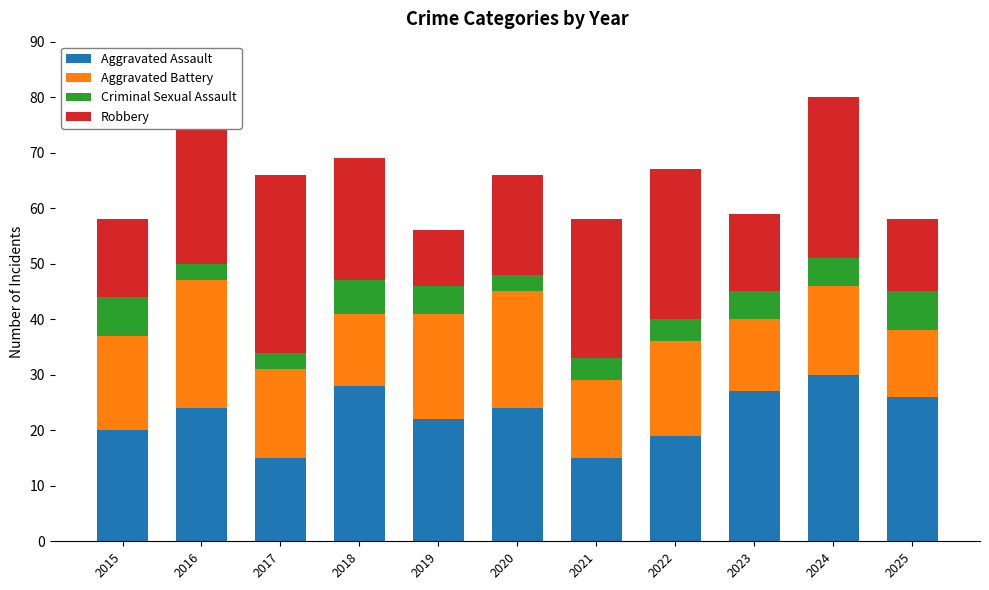

What is the value of the Aggravated Assault bar at the 11th from the left?

26